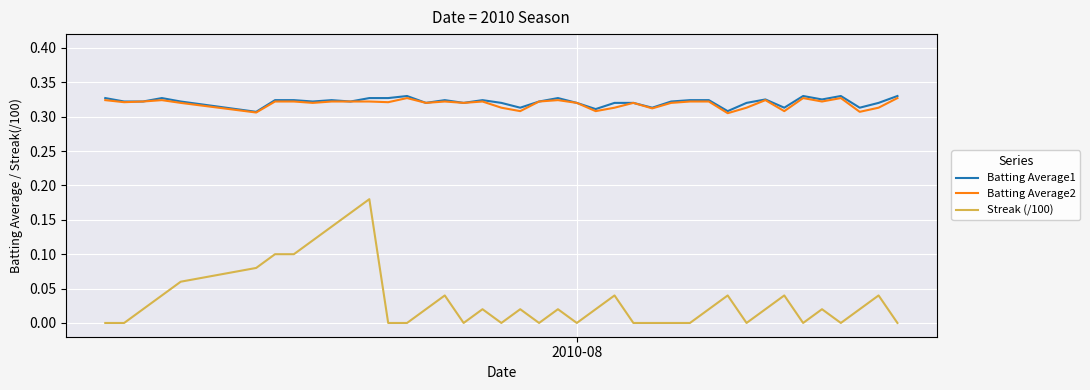

What are all the series names shown in the legend?

Batting Average1, Batting Average2, Streak (/100)